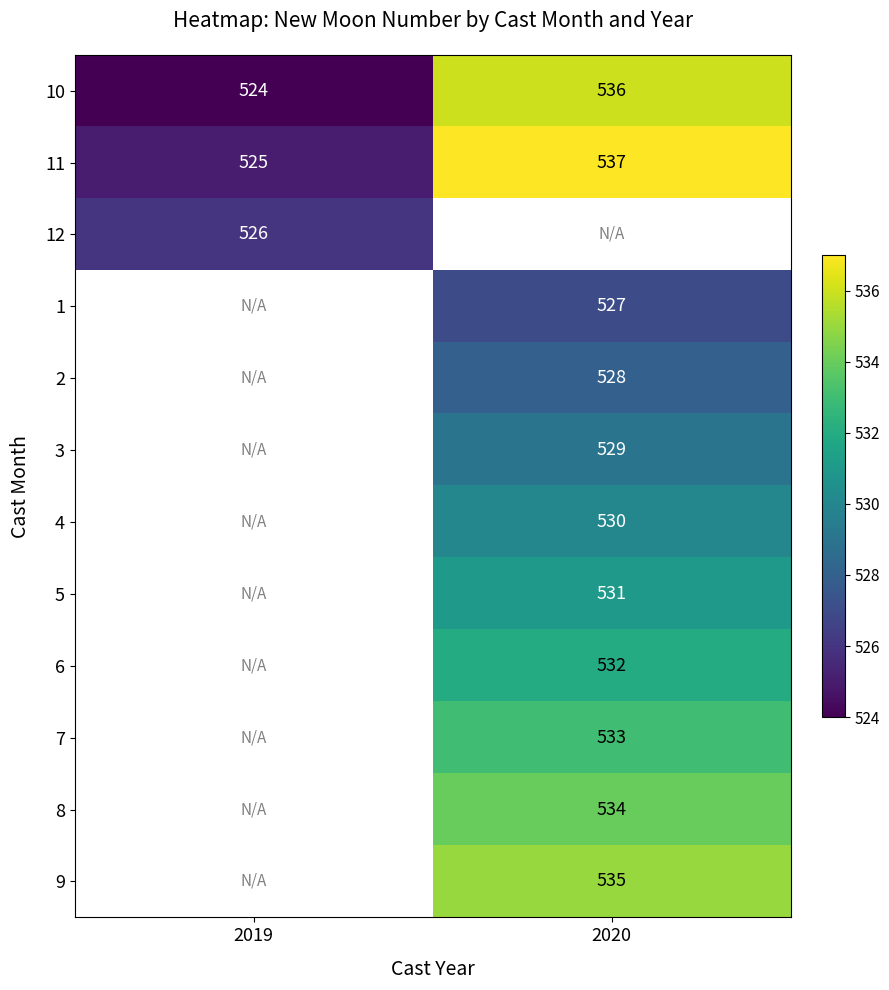

Between 2020 and 2019, which is larger?

2020